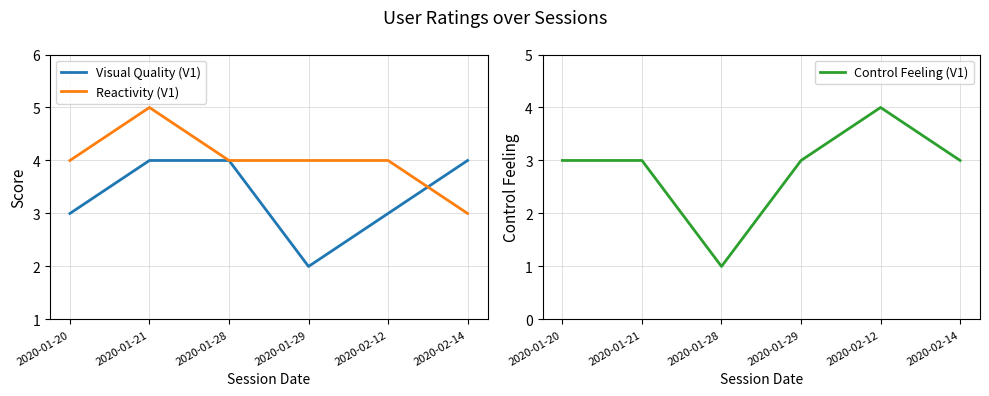

What is the approximate value of Visual Quality (V1) at 2020-01-21?

4